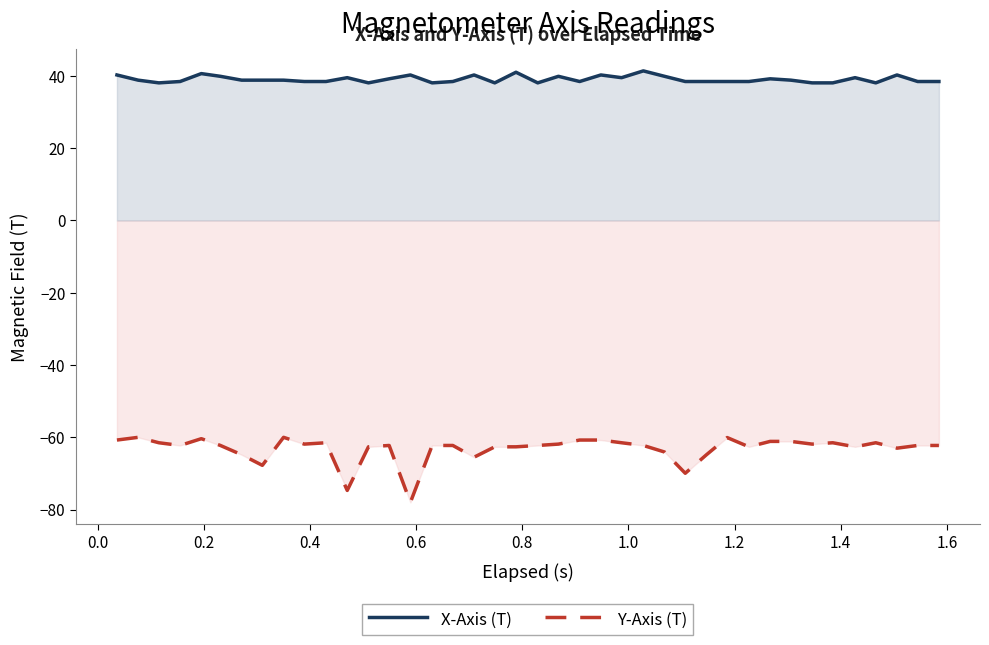

Reading left to right, list all the values displayed in this chart.

X-Axis (T): 40.2	38.8	38.1	38.4	40.6	39.9	38.8	38.8	38.8	38.4	38.4	39.5	38.1	39.2	40.2	38.1	38.4	40.2	38.1	41.0	38.1	39.9	38.4	40.2	39.5	41.4	39.9	38.4	38.4	38.4	38.4	39.2	38.8	38.1	38.1	39.5	38.1	40.2	38.4	38.4
Y-Axis (T): -60.8	-60.0	-61.5	-62.2	-60.4	-62.2	-64.8	-67.8	-60.0	-61.9	-61.5	-74.7	-62.6	-62.2	-78.0	-62.2	-62.2	-65.5	-62.6	-62.6	-62.2	-61.9	-60.8	-60.8	-61.5	-62.2	-64.1	-69.9	-64.8	-60.1	-62.6	-61.1	-61.1	-61.9	-61.5	-62.6	-61.5	-63.0	-62.2	-62.2